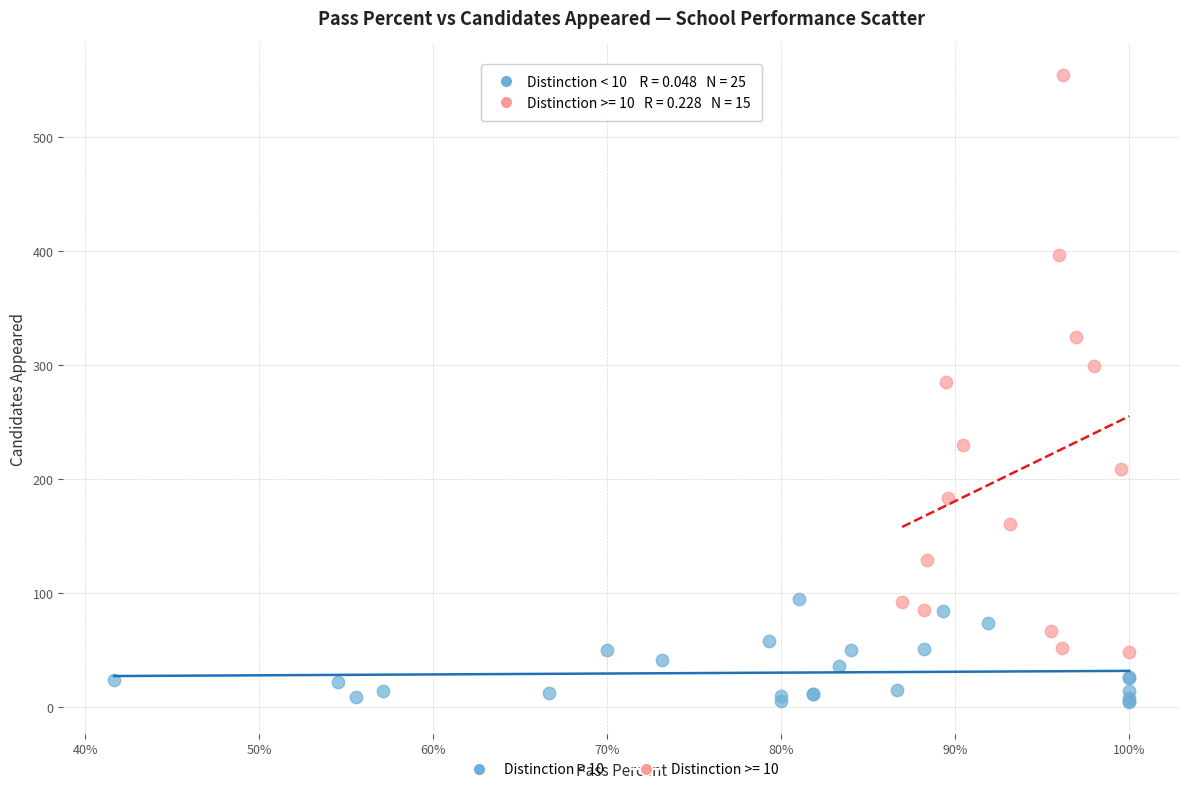

Which series contains the highest Y value?

Distinction >= 10